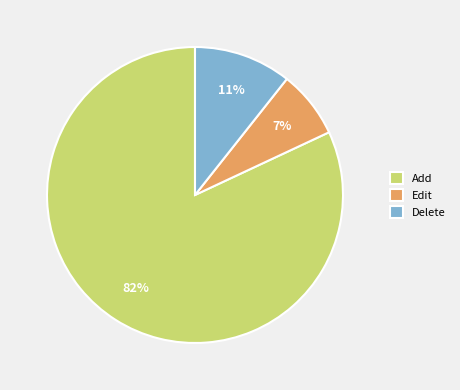

To the nearest percent, what percentage of the pie is Add?

82%